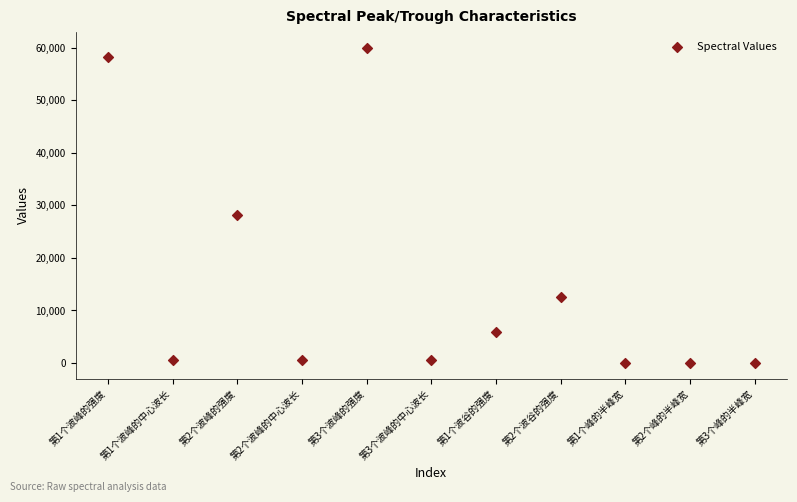

What is the range of Y values (max minus min)?

59947.5